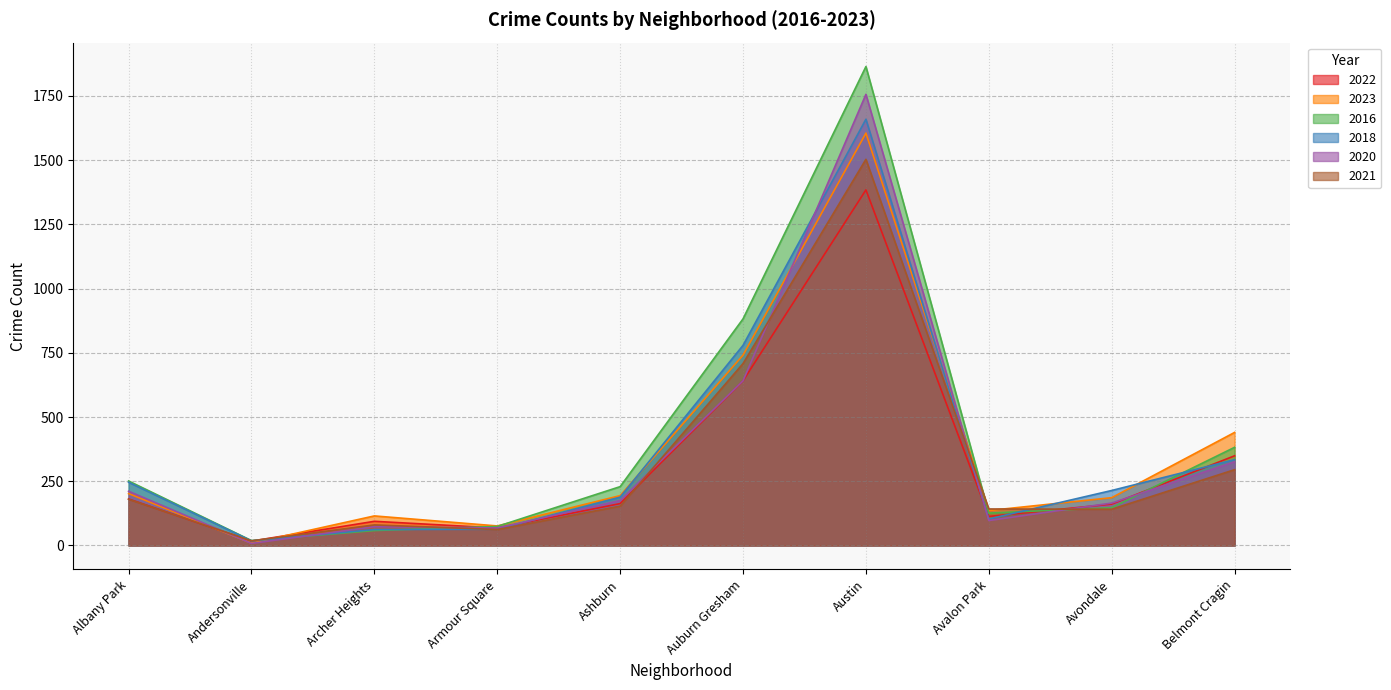

At Archer Heights, list the series in order from largest to smallest.

2023, 2022, 2021, 2020, 2018, 2016